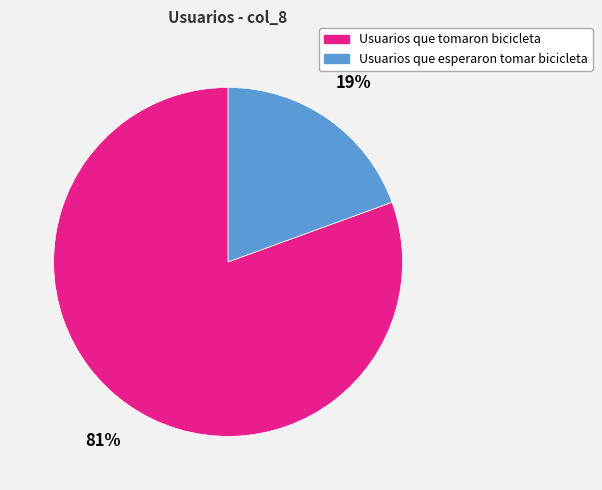

To the nearest percent, what percentage of the pie is Usuarios que tomaron bicicleta?

81%